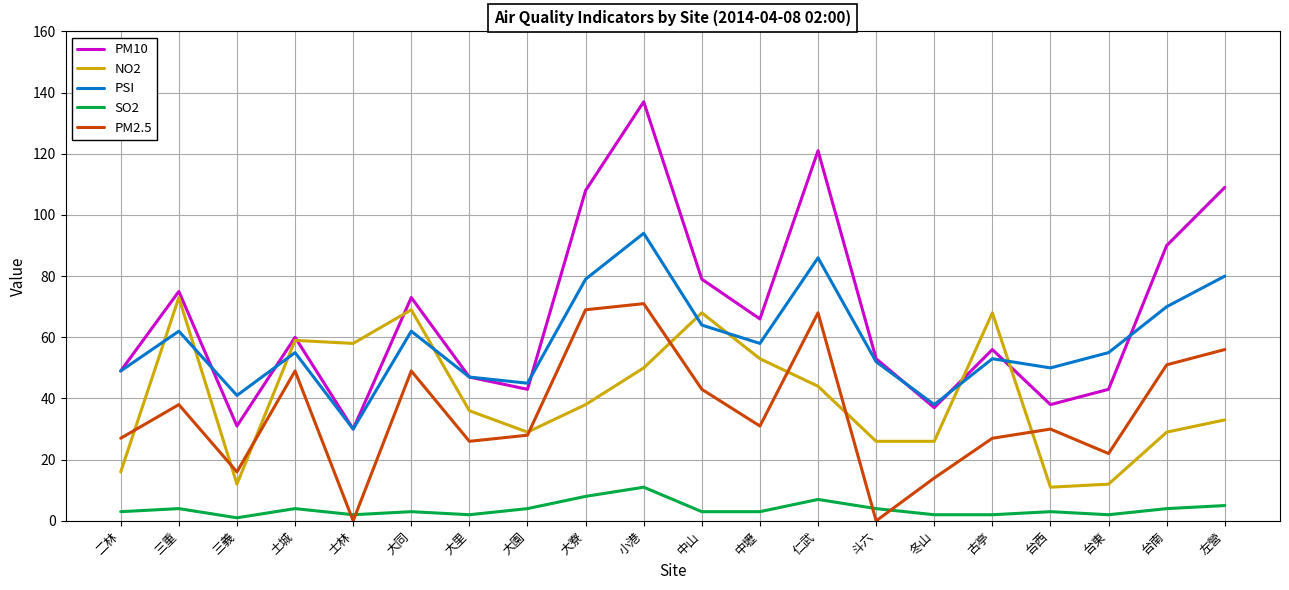

What is the difference between the maximum and second lowest values in the NO2 series?

61